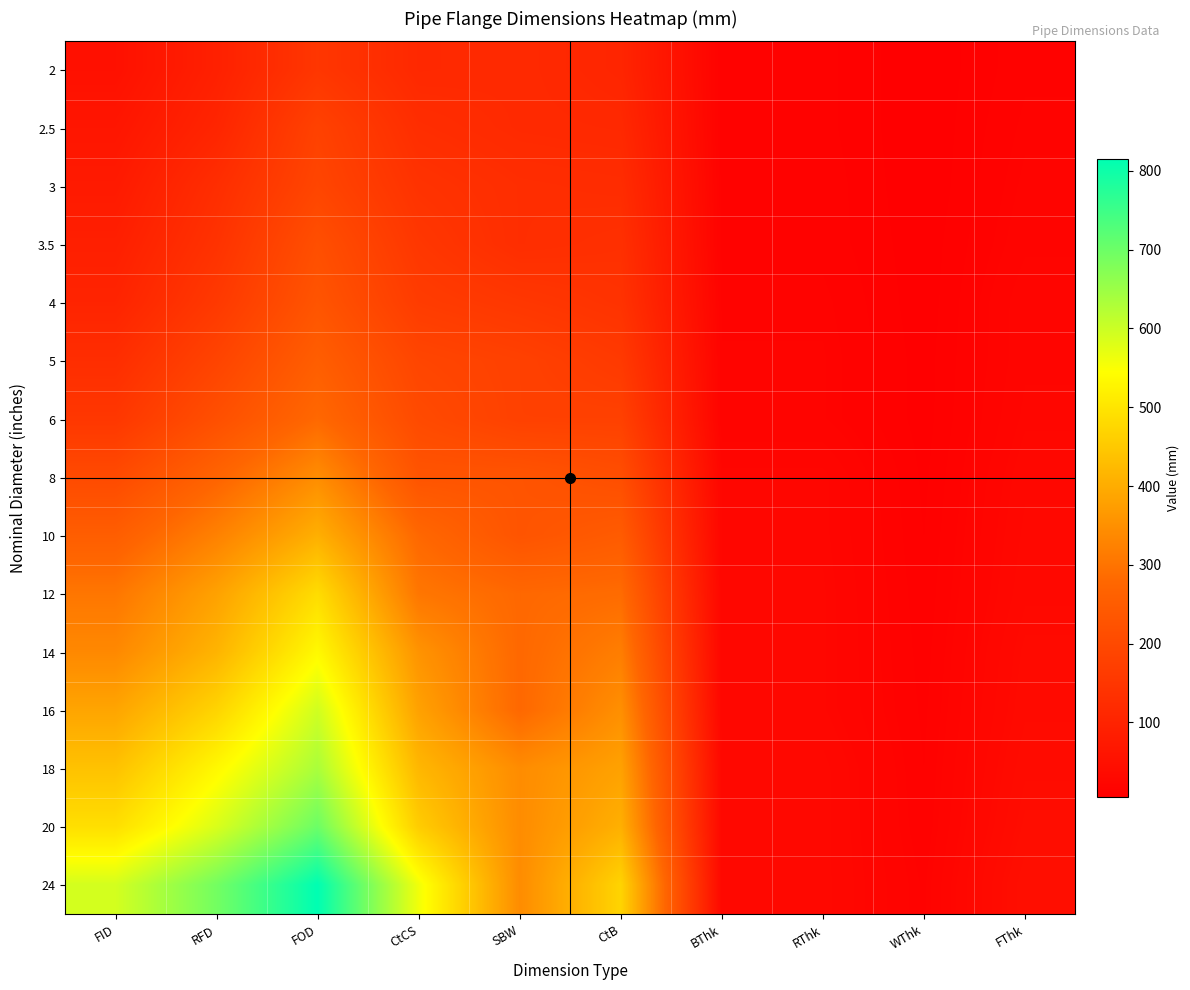

Reading right to left, list all the values displayed in this chart.

2: FThk=14.3	WThk=5.6	RThk=13.0	BThk=13.0	CtB=105.0	SBW=117.0	CtCS=114.0	FOD=150.0	RFD=92.1	FID=51.0
2.5: FThk=15.9	WThk=5.6	RThk=13.0	BThk=13.0	CtB=114.0	SBW=117.0	CtCS=127.0	FOD=180.0	RFD=104.8	FID=64.0
3: FThk=17.5	WThk=5.6	RThk=14.0	BThk=14.0	CtB=124.0	SBW=127.0	CtCS=140.0	FOD=190.0	RFD=127.0	FID=76.0
3.5: FThk=19.1	WThk=6.4	RThk=14.0	BThk=14.0	CtB=133.0	SBW=127.0	CtCS=152.0	FOD=215.0	RFD=139.7	FID=89.0
4: FThk=22.3	WThk=6.4	RThk=16.0	BThk=16.0	CtB=140.0	SBW=152.0	CtCS=165.0	FOD=230.0	RFD=157.2	FID=102.0
5: FThk=22.3	WThk=7.1	RThk=17.0	BThk=17.0	CtB=159.0	SBW=178.0	CtCS=190.0	FOD=255.0	RFD=185.7	FID=127.0
6: FThk=23.9	WThk=7.1	RThk=17.0	BThk=17.0	CtB=178.0	SBW=178.0	CtCS=203.0	FOD=280.0	RFD=215.9	FID=152.0
8: FThk=27.0	WThk=7.9	RThk=24.0	BThk=24.0	CtB=213.0	SBW=229.0	CtCS=229.0	FOD=345.0	RFD=269.9	FID=203.0
10: FThk=28.6	WThk=8.7	RThk=24.0	BThk=24.0	CtB=248.0	SBW=229.0	CtCS=279.0	FOD=405.0	RFD=323.8	FID=254.0
12: FThk=30.2	WThk=9.5	RThk=25.0	BThk=25.0	CtB=286.0	SBW=279.0	CtCS=305.0	FOD=485.0	RFD=381.0	FID=305.0
14: FThk=33.4	WThk=10.3	RThk=25.0	BThk=25.0	CtB=318.0	SBW=279.0	CtCS=356.0	FOD=535.0	RFD=412.8	FID=337.0
16: FThk=35.0	WThk=11.1	RThk=25.0	BThk=25.0	CtB=349.0	SBW=279.0	CtCS=381.0	FOD=595.0	RFD=469.9	FID=387.0
18: FThk=38.1	WThk=11.9	RThk=29.0	BThk=29.0	CtB=381.0	SBW=343.0	CtCS=419.0	FOD=635.0	RFD=533.4	FID=438.0
20: FThk=41.3	WThk=12.7	RThk=29.0	BThk=29.0	CtB=406.0	SBW=343.0	CtCS=457.0	FOD=700.0	RFD=584.2	FID=489.0
24: FThk=46.1	WThk=14.5	RThk=29.0	BThk=29.0	CtB=470.0	SBW=343.0	CtCS=559.0	FOD=815.0	RFD=692.2	FID=591.0